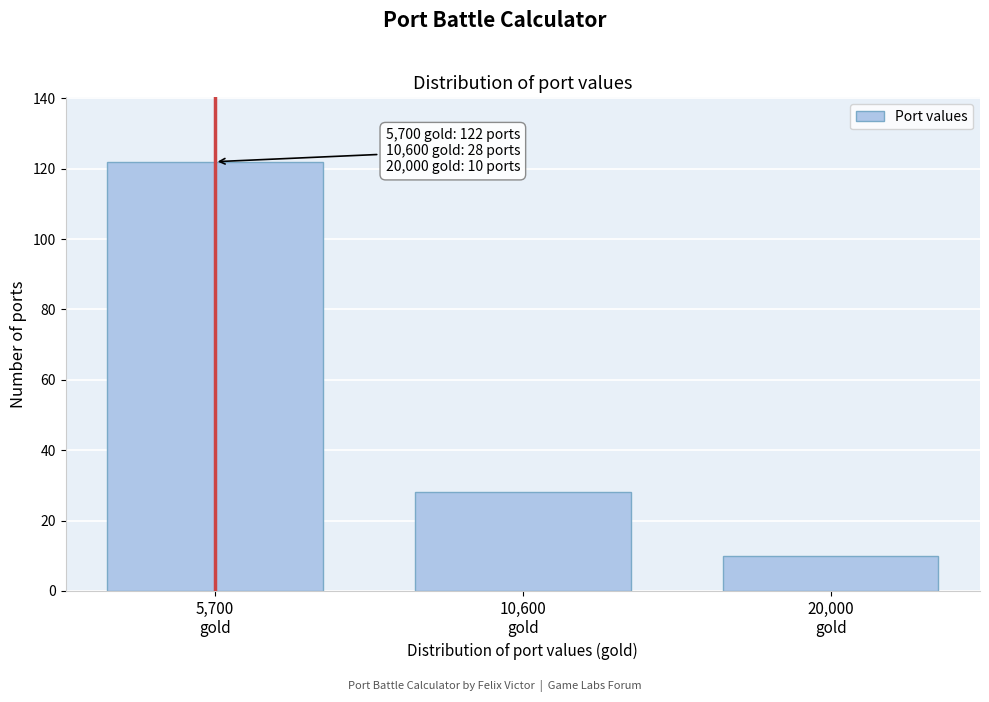

Reading left to right, list all the values displayed in this chart.

122	28	10